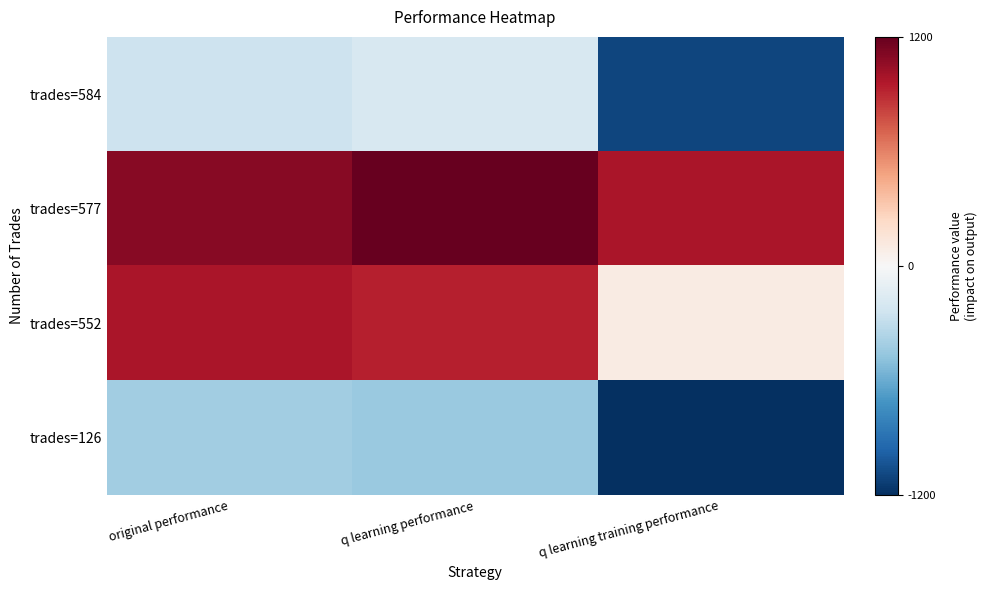

At which category does the chart reach its peak across all series?

q learning performance